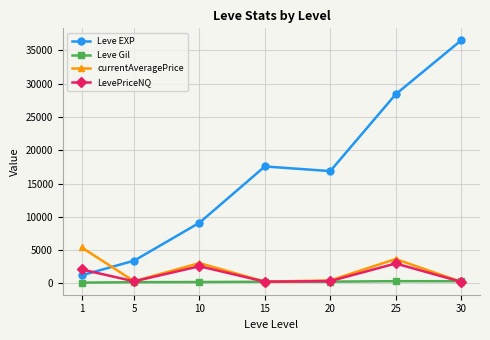

The Leve EXP series shows 5066.8 at 5. True or false?

False